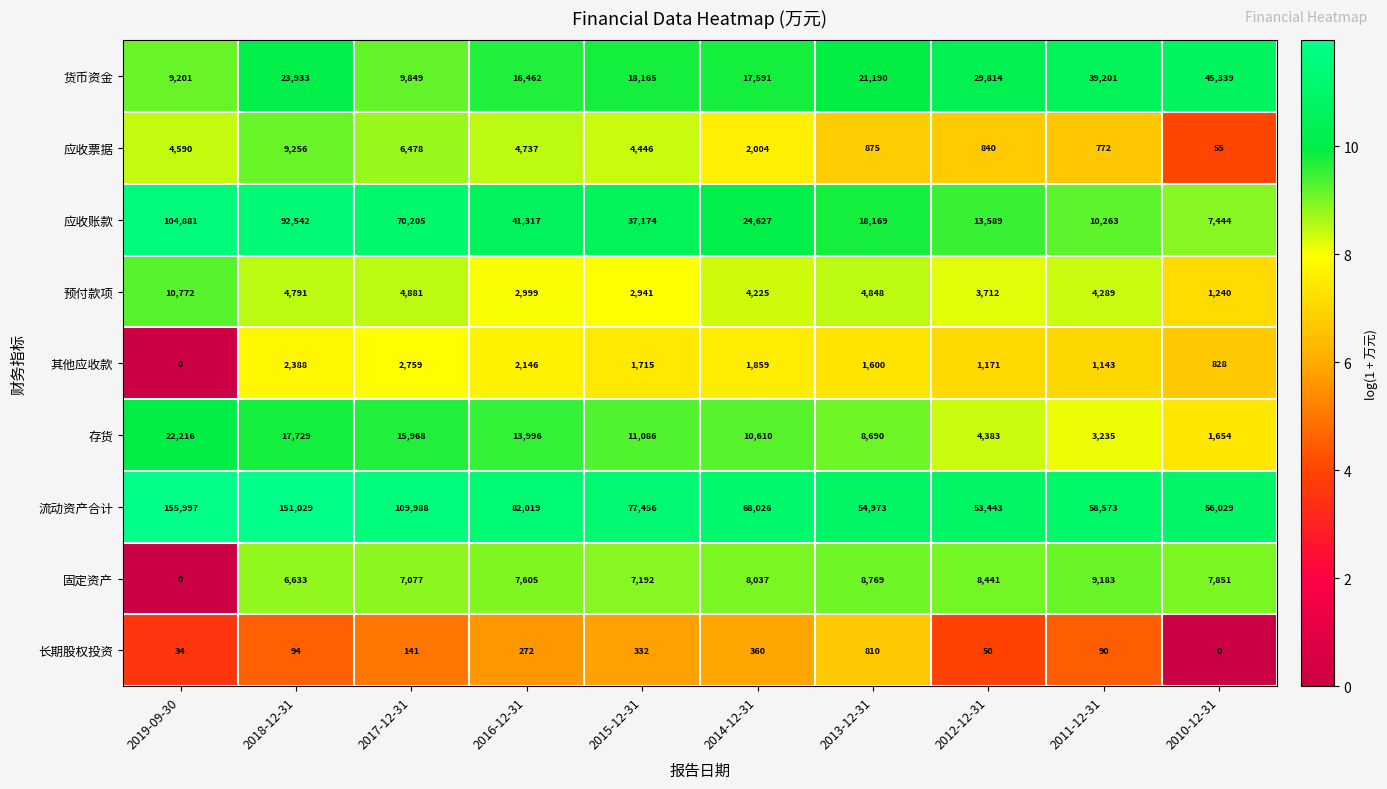

How many values in the 预付款项 series are below 4289?

5